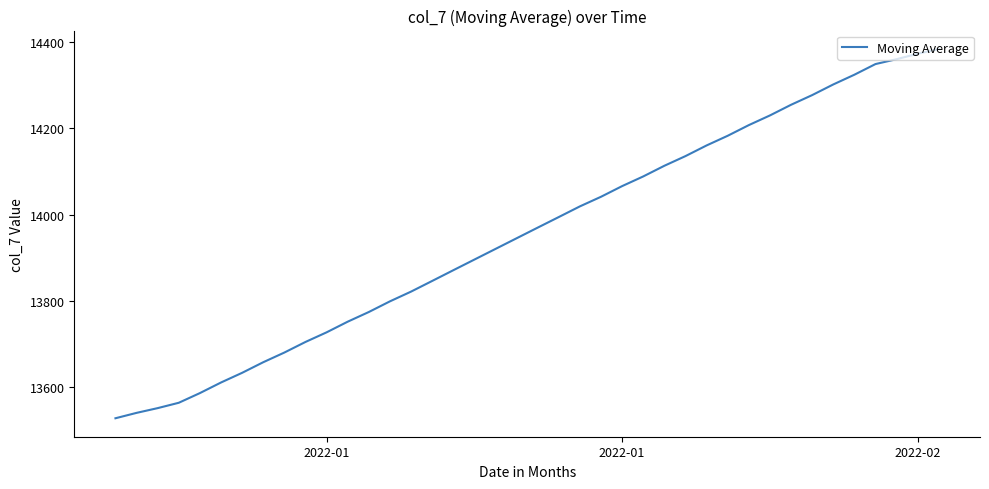

What is the maximum value shown in the chart?

14383.8